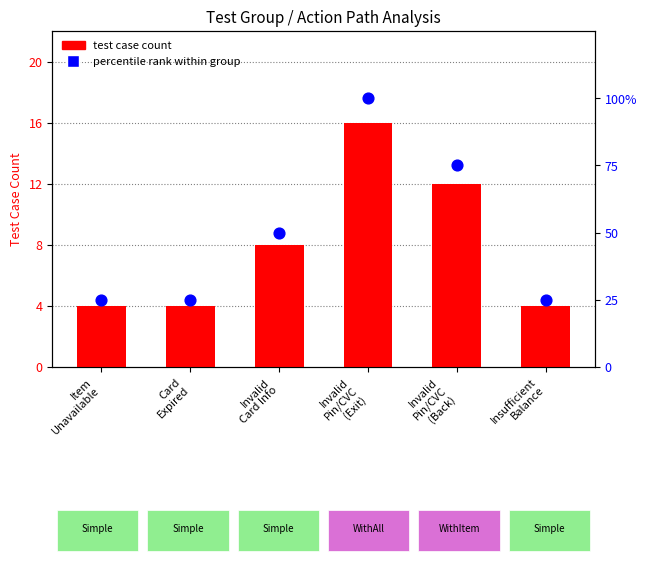

At which category is the sum across all series the highest?

Invalid
Pin/CVC
(Exit)